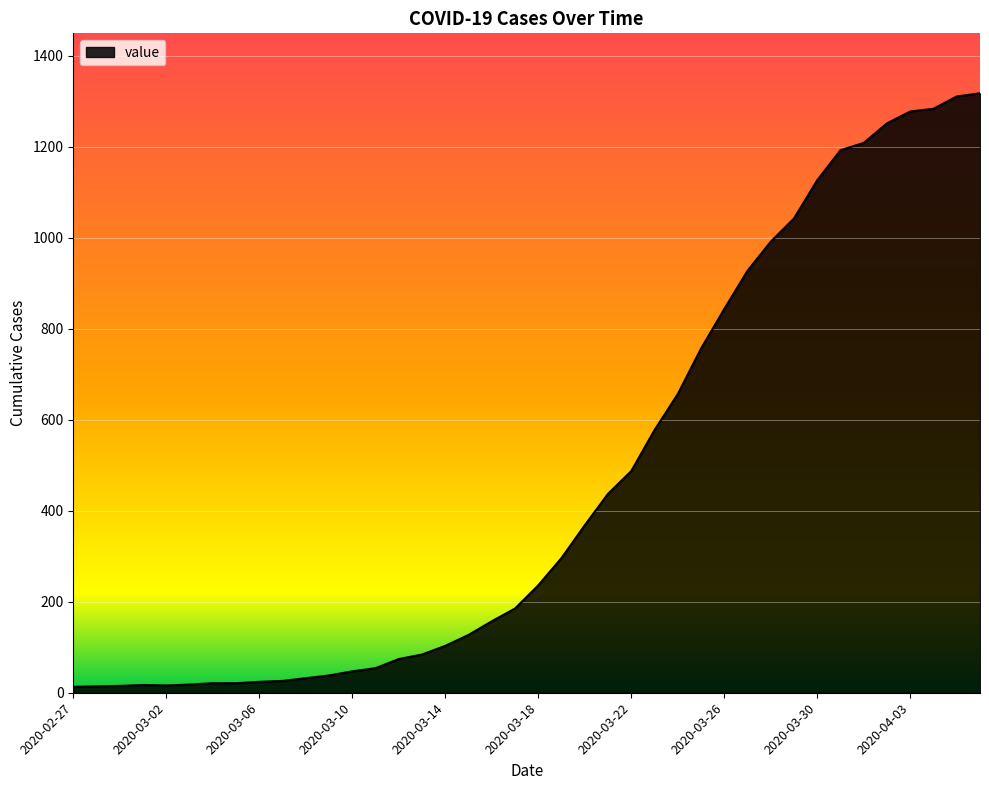

What is the difference between the maximum and minimum values?

1304